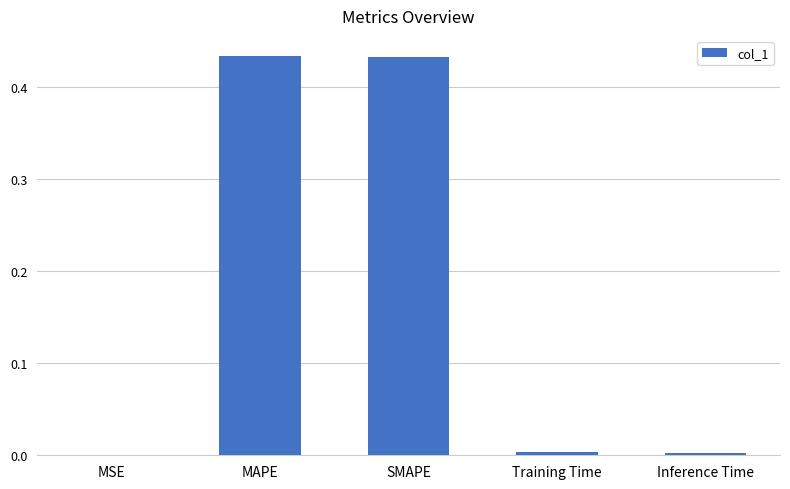

Which has a higher value, Inference Time or MAPE?

MAPE